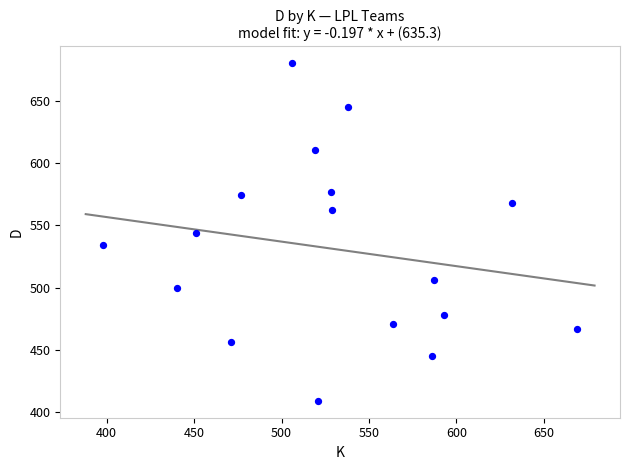

What is the range of X values (max minus min)?

271